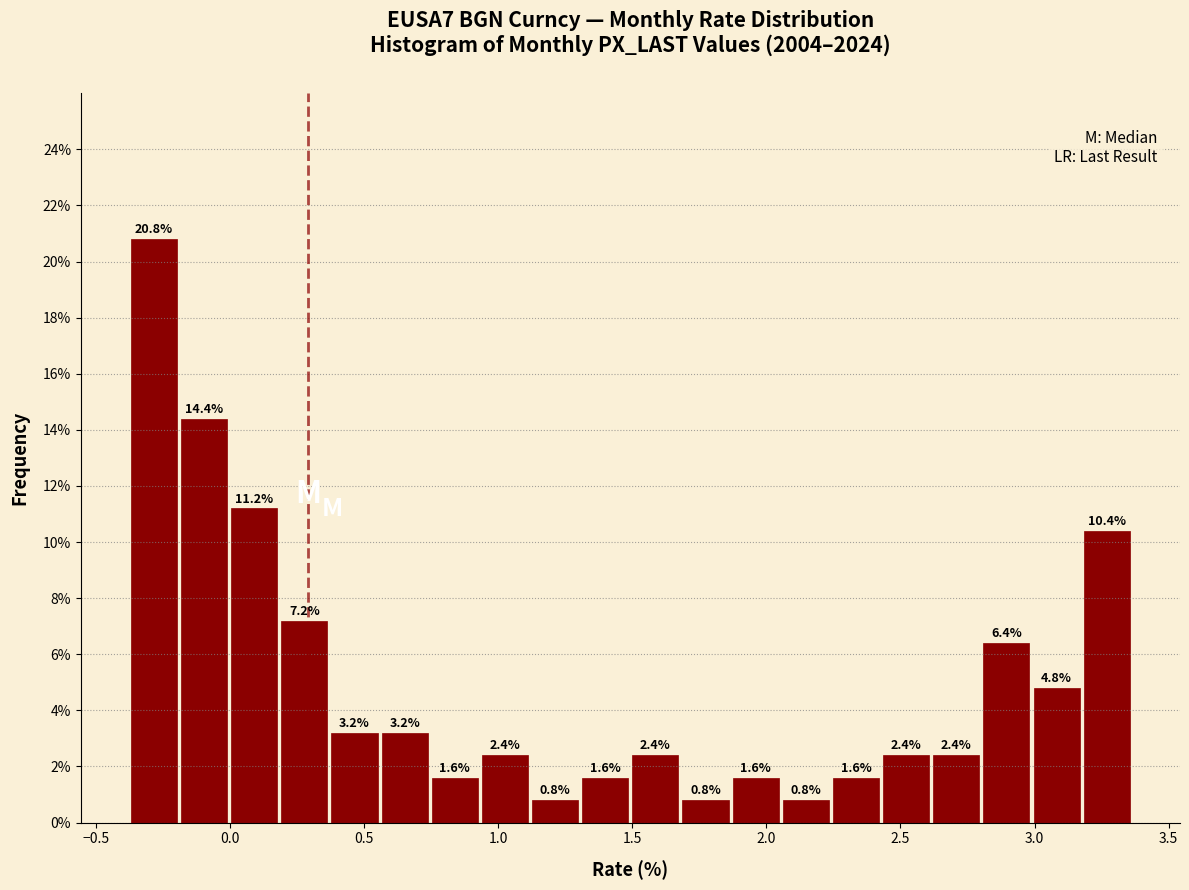

Read against the x-axis, roughly where is the centre of the tallest bar?

-0.30